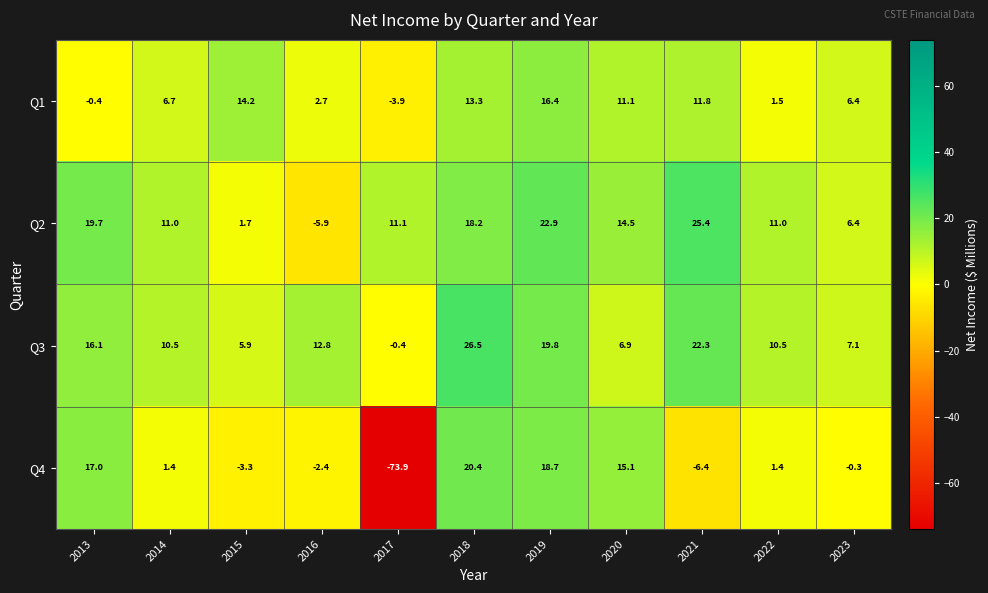

At which category is the sum across all series the highest?

2018